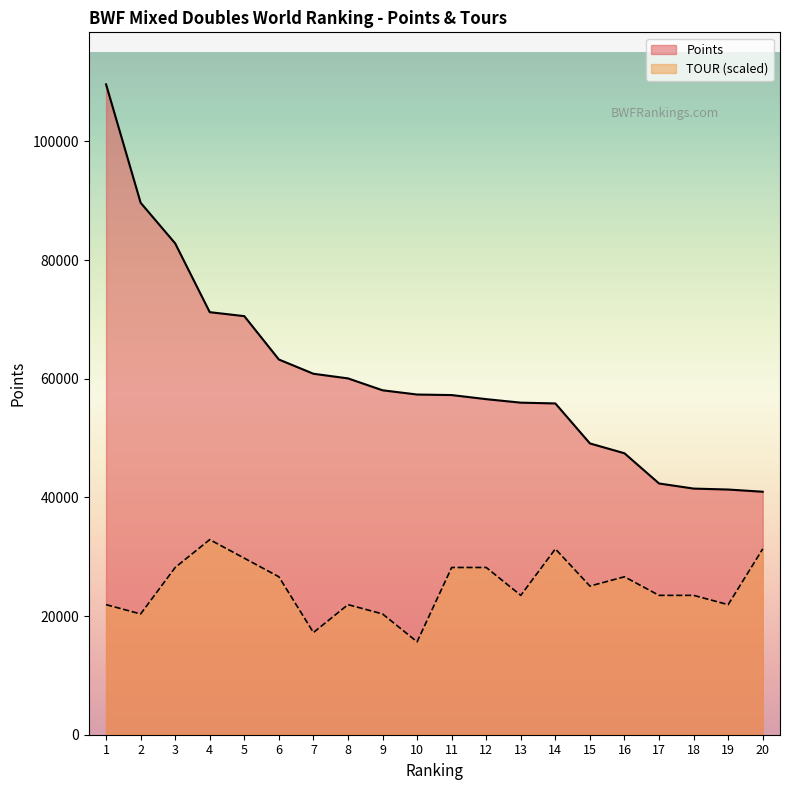

True or false: Points and TOUR cross at least once.

False